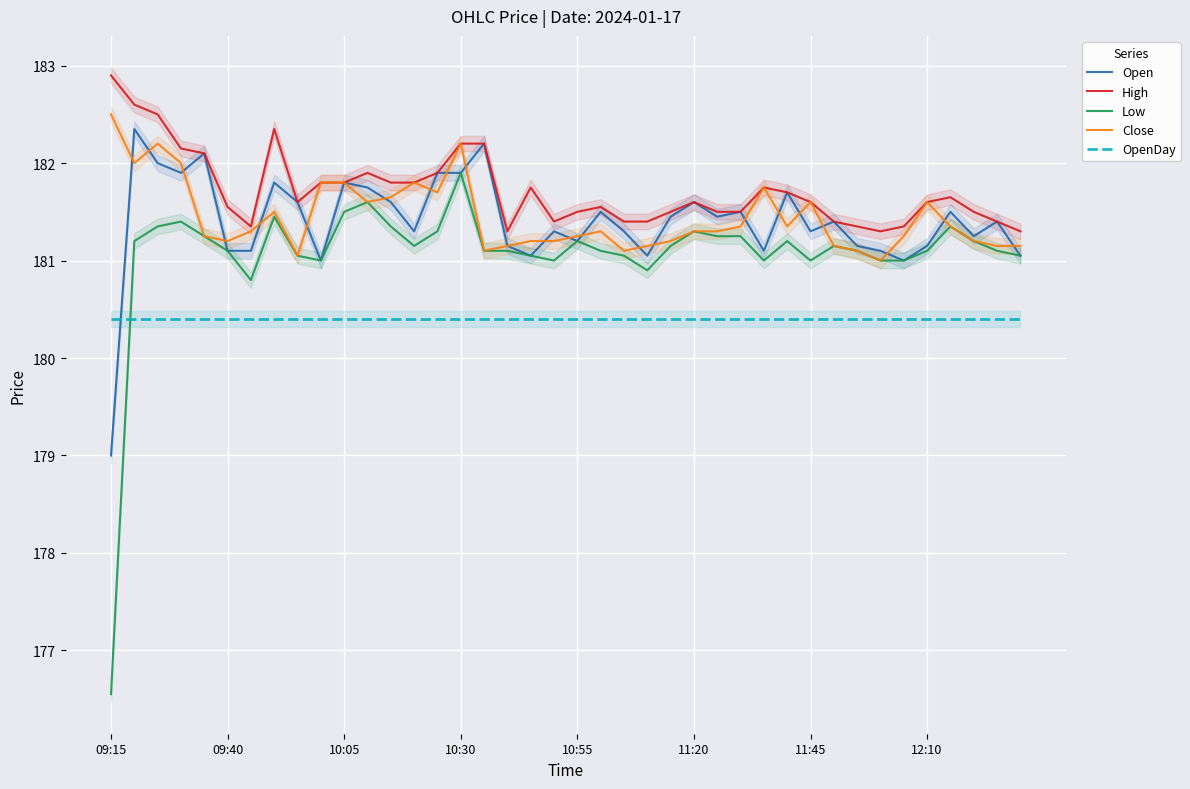

How many series are shown in this chart?

5